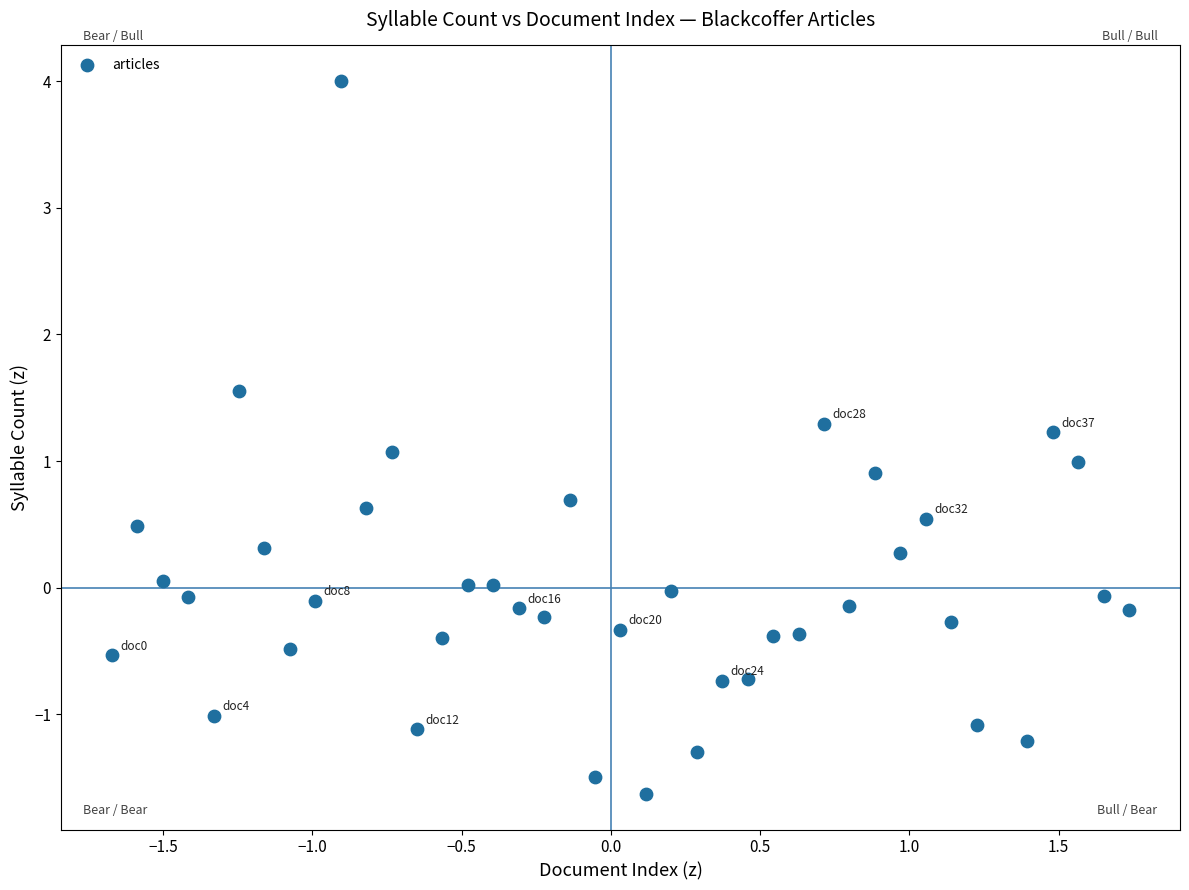

What is the range of X values (max minus min)?

3.4